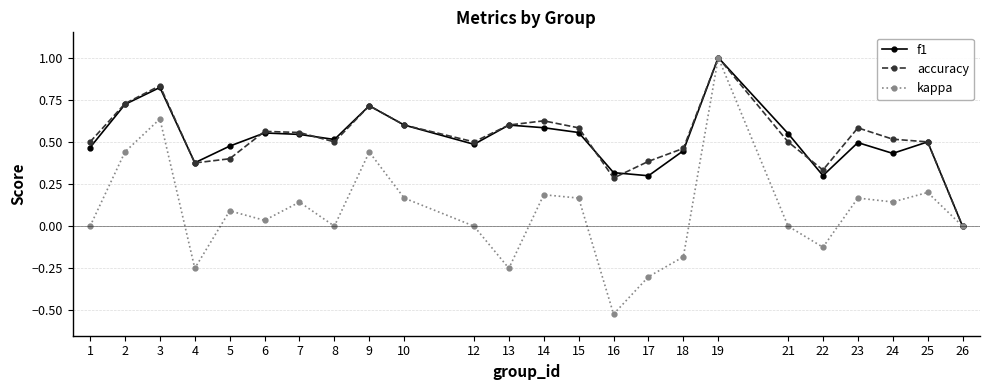

Count the number of categories in the chart.

24